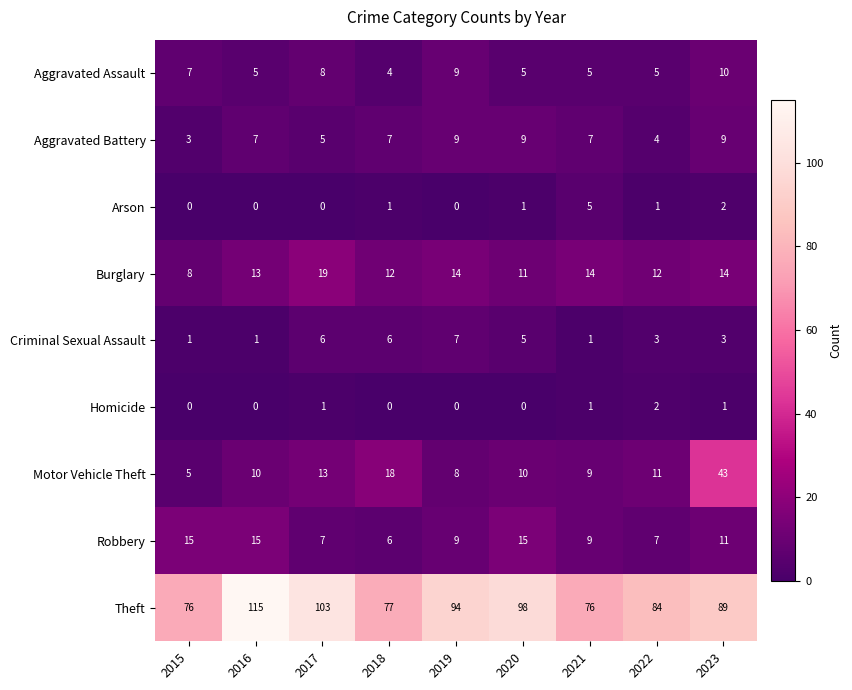

What is the maximum value shown in the chart?

115